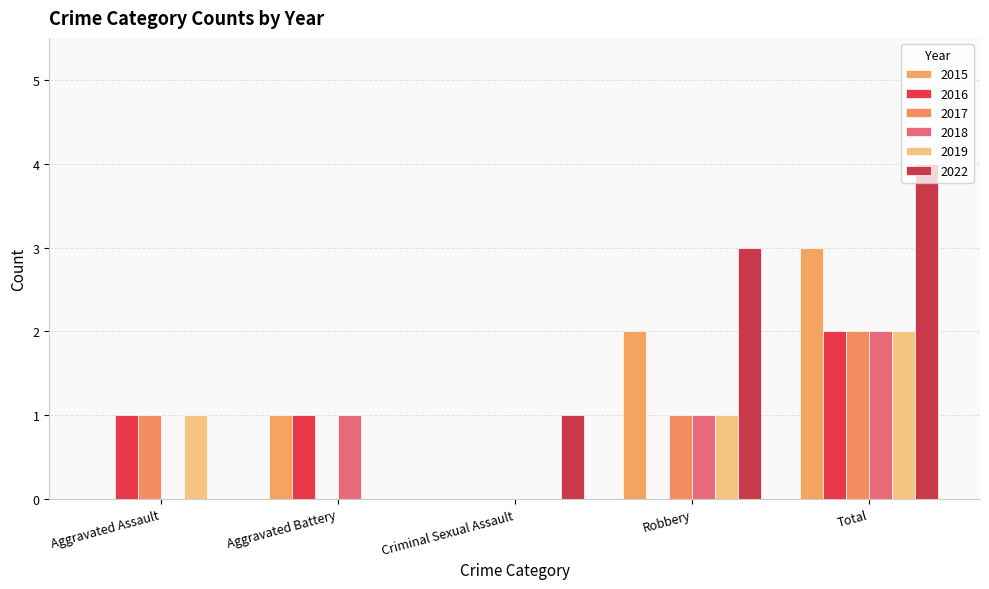

Does the chart contain stacked bars?

No